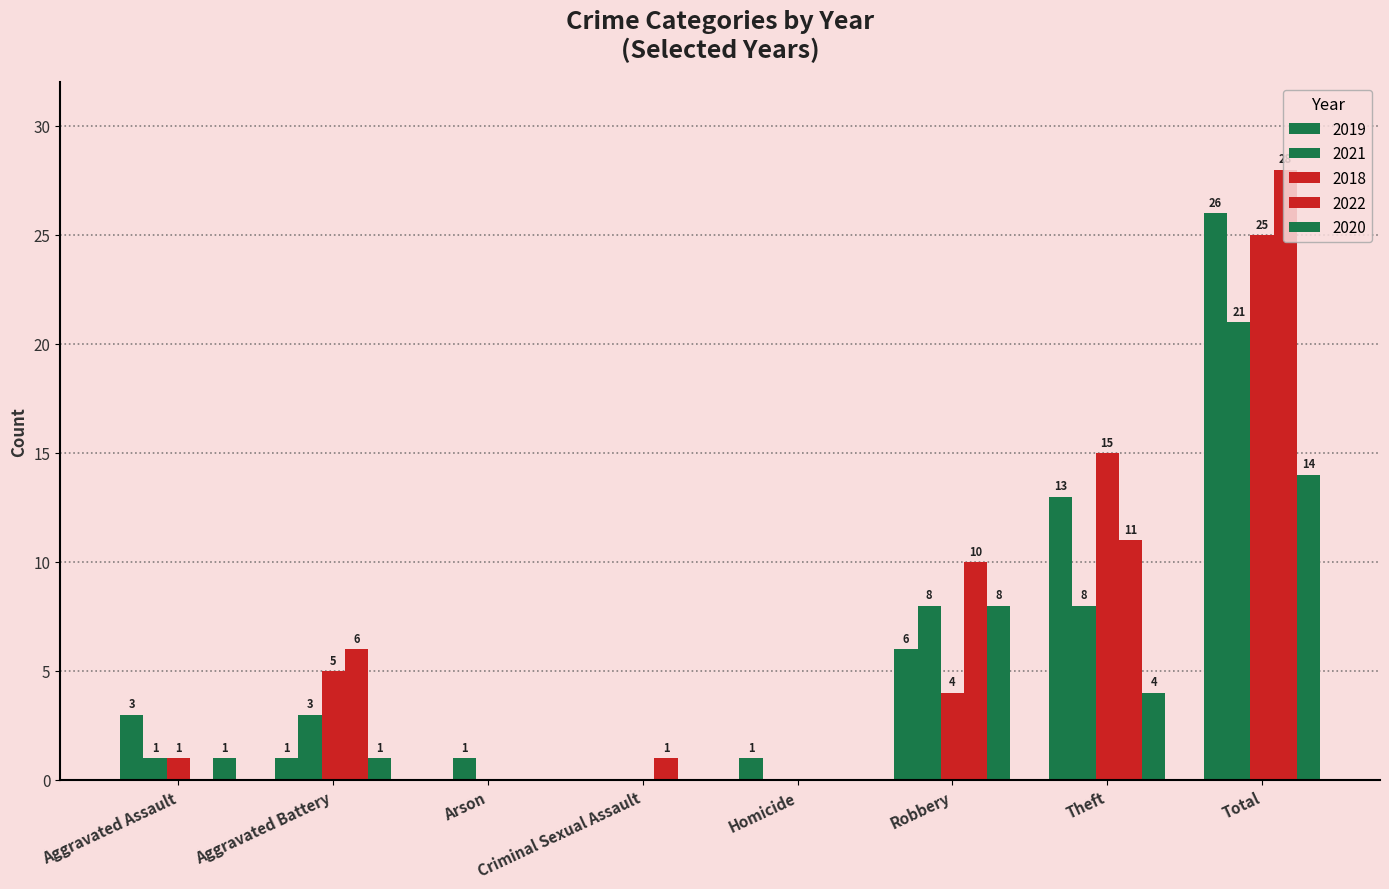

Which category has the lowest value in the 2020 series?

Arson